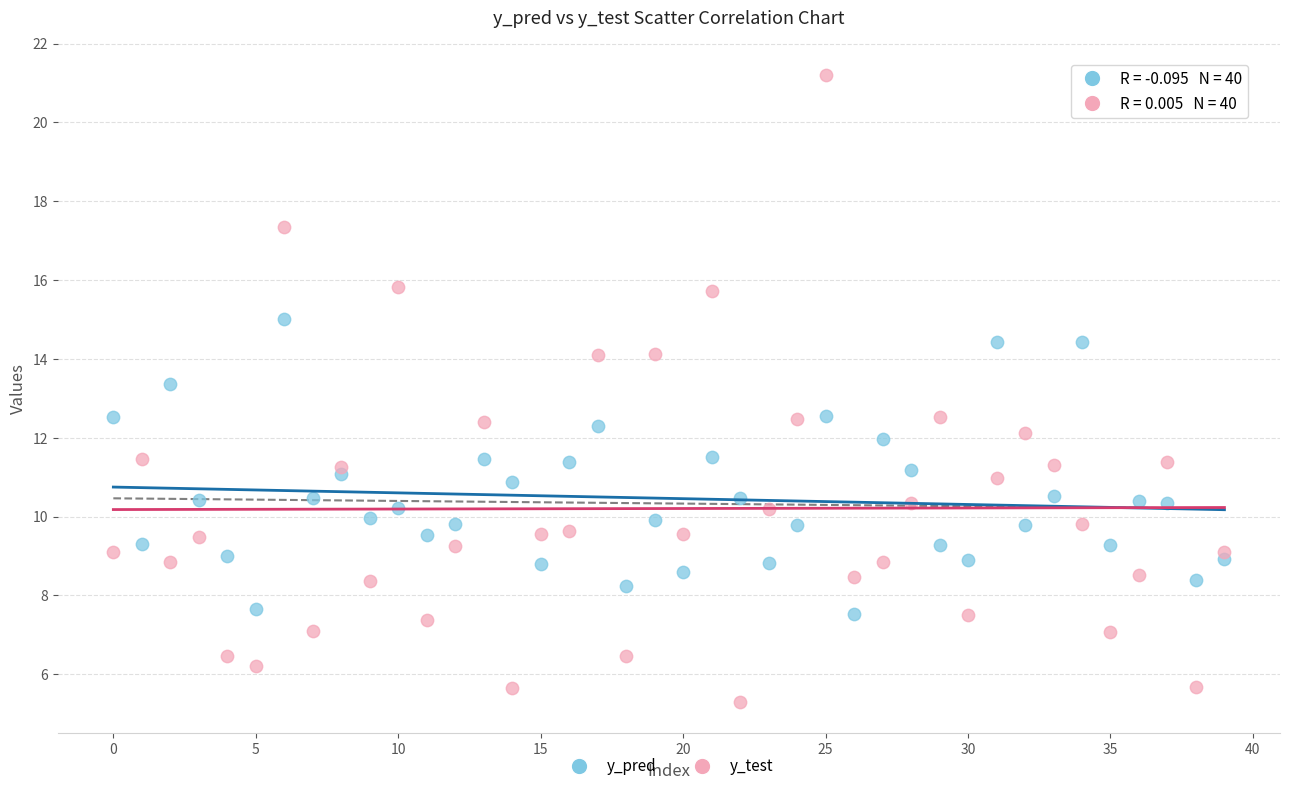

Which series contains the lowest Y value?

y_test